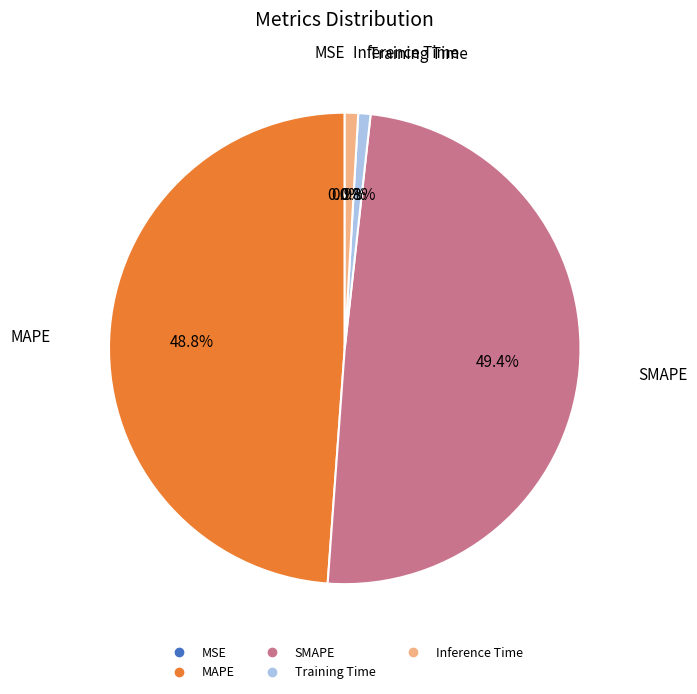

Does any single category account for the majority?

No